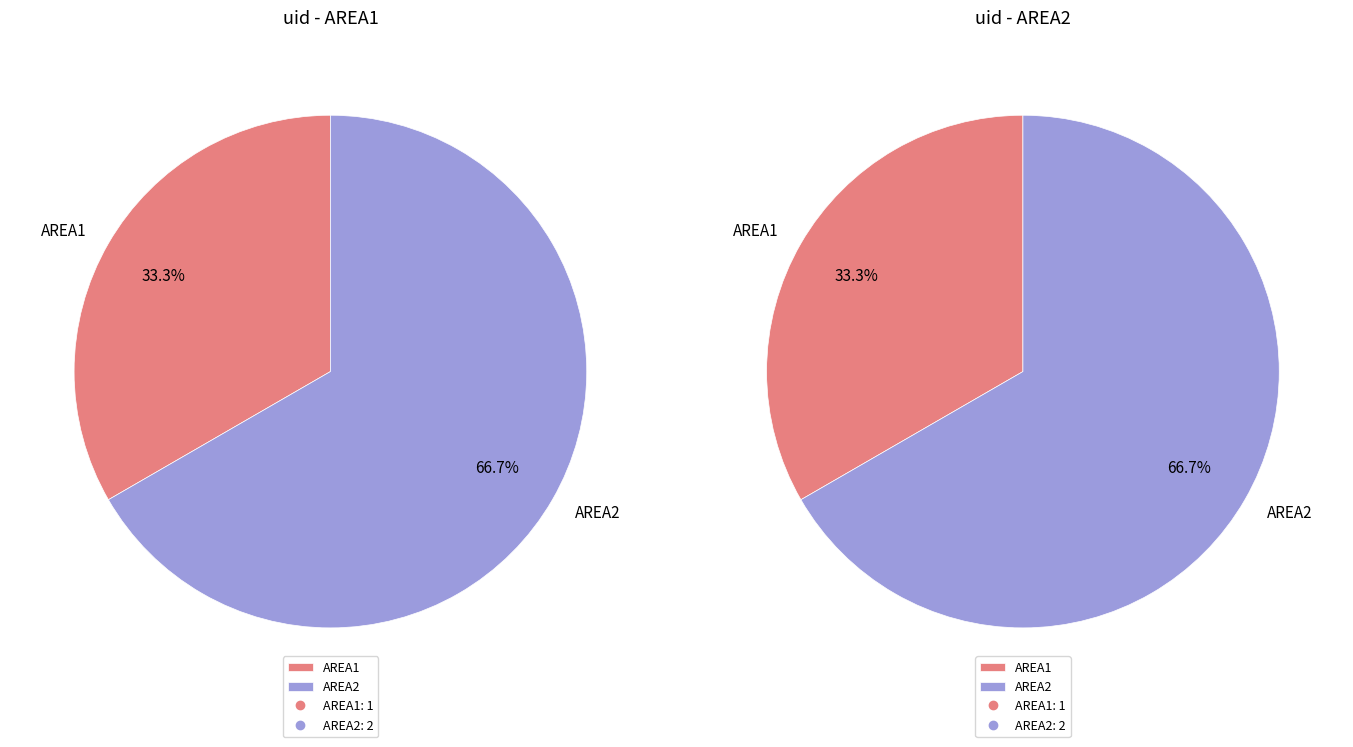

To the nearest percent, what percentage of the pie is AREA2?

67%